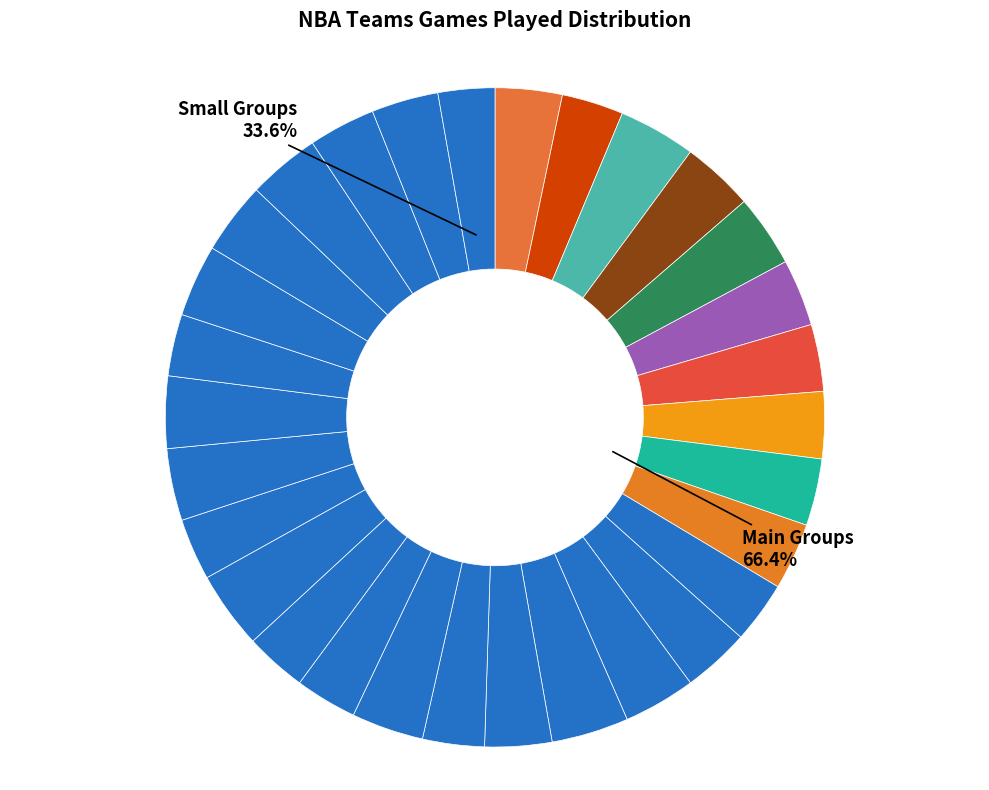

Which category has the biggest portion of the pie?

Brooklyn Nets